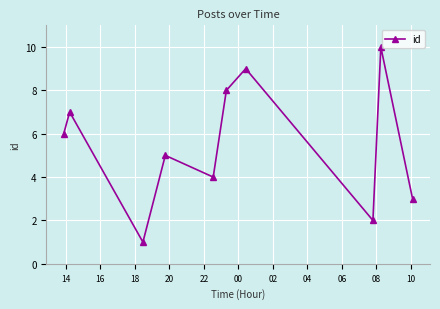

What is the greatest value displayed?

10